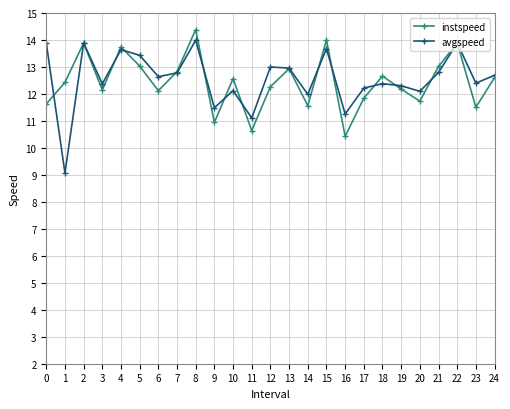

How many data points does each series have?

25